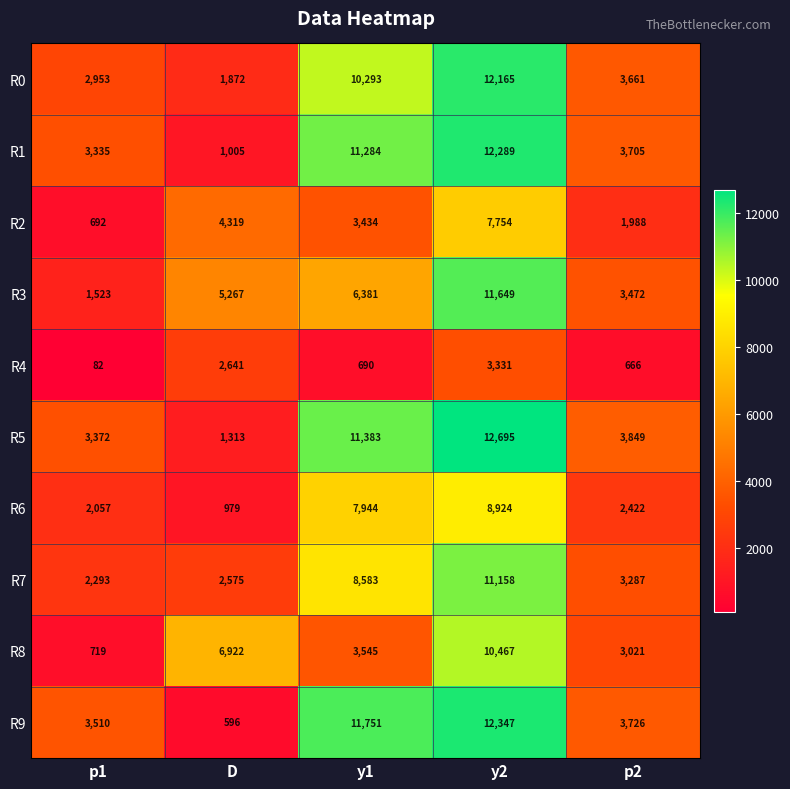

How many data points in R0 are less than 3661?

2